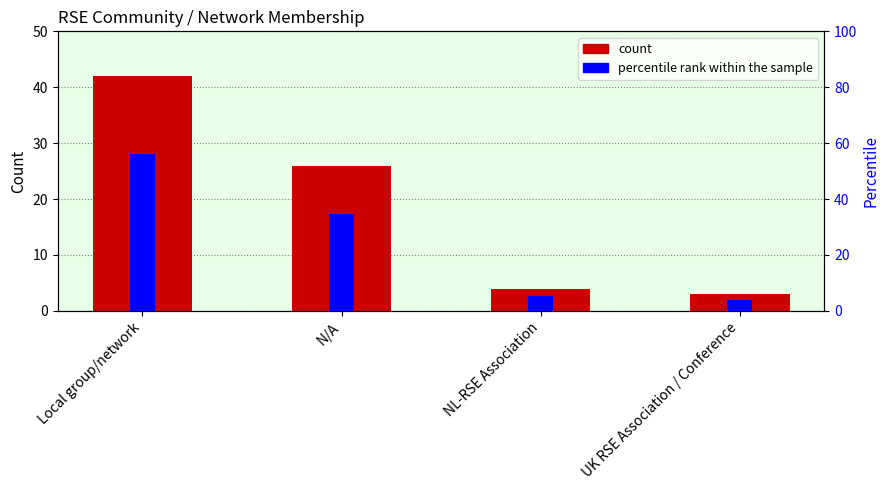

List the labels in order of value, smallest first.

UK RSE Association / Conference, NL-RSE Association, N/A, Local group/network